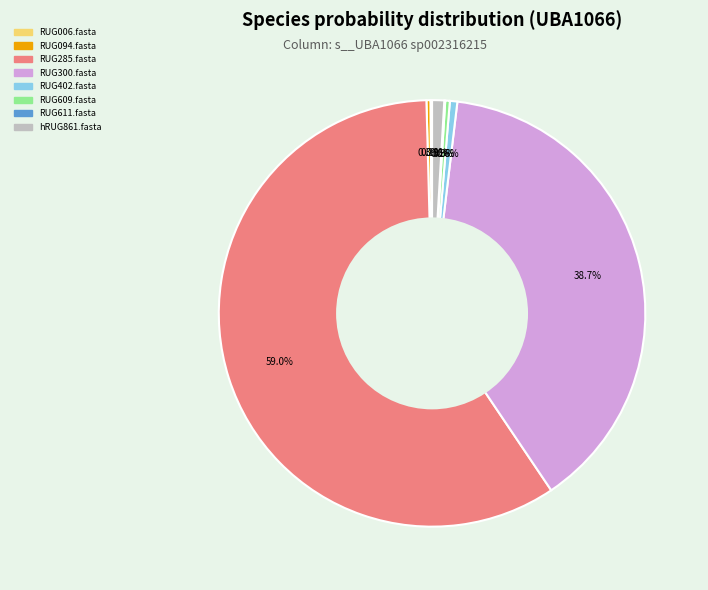

Is it true that RUG285.fasta is 52% of the pie?

False